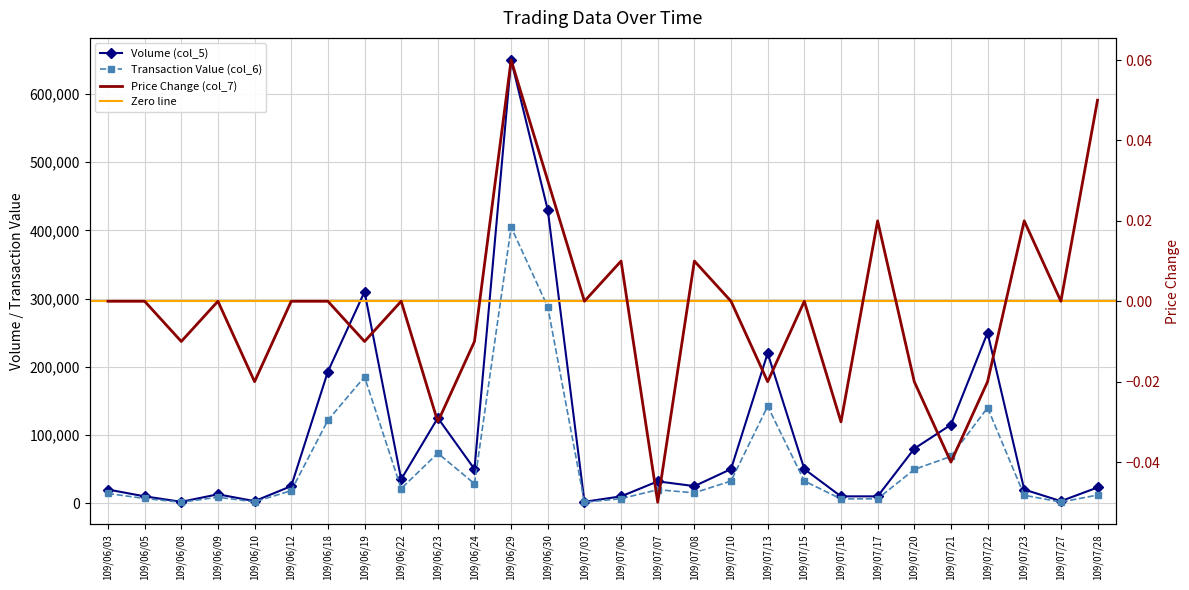

What is the total value across all series at 109/07/28?

34910.1